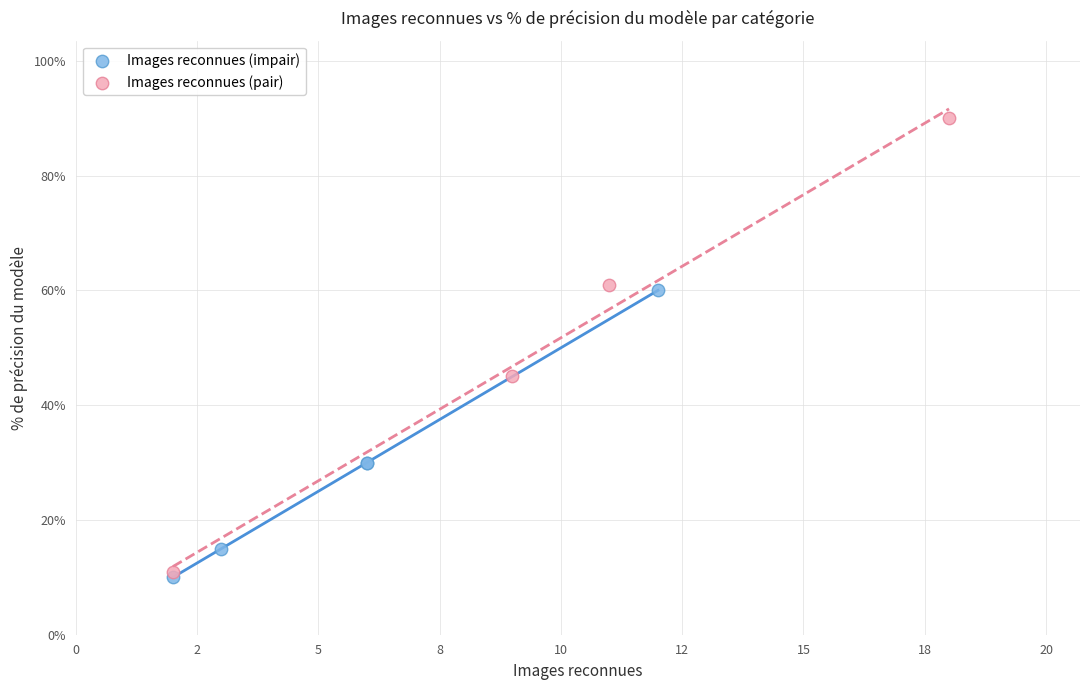

Which series has the widest spread of Y values?

Images reconnues (pair)